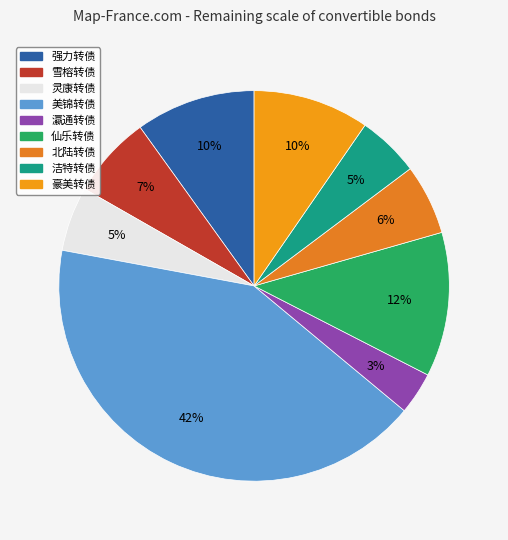

What is the largest slice in the pie chart?

美锦转债